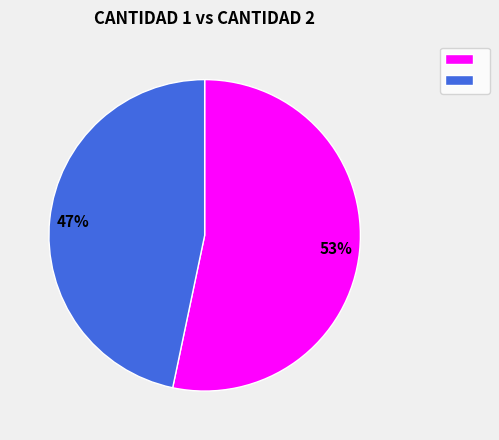

To the nearest percent, what is the average slice percentage?

50%